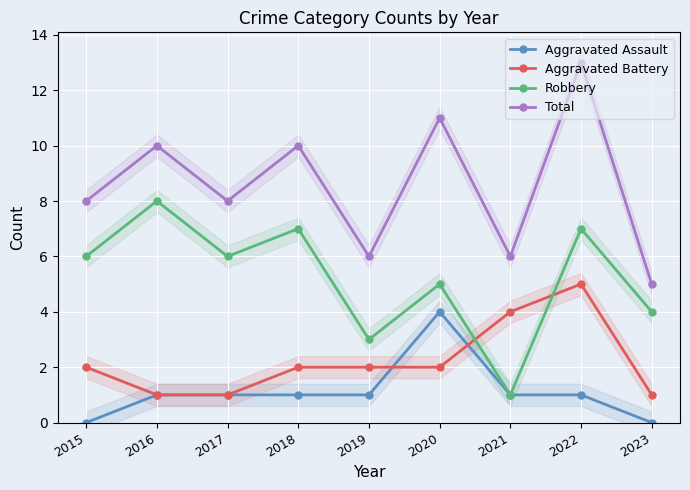

List the series in order of their peak value, lowest first.

Aggravated Assault, Aggravated Battery, Robbery, Total